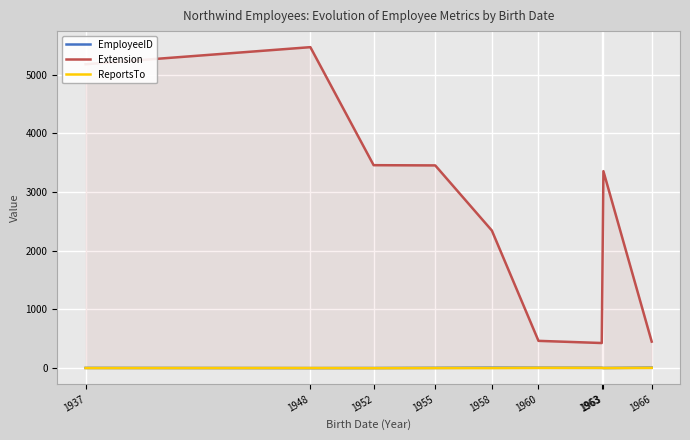

How many lines are shown in the chart?

3